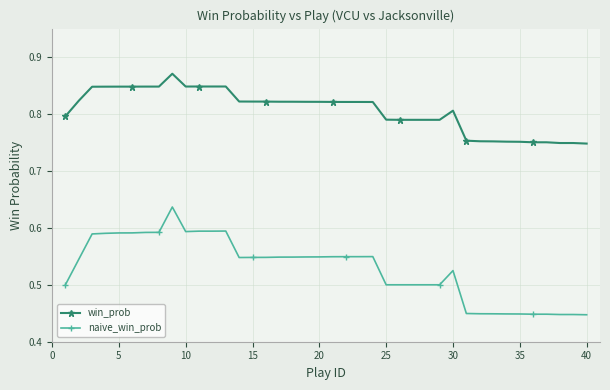

True or false: naive_win_prob and win_prob intersect in this chart.

False